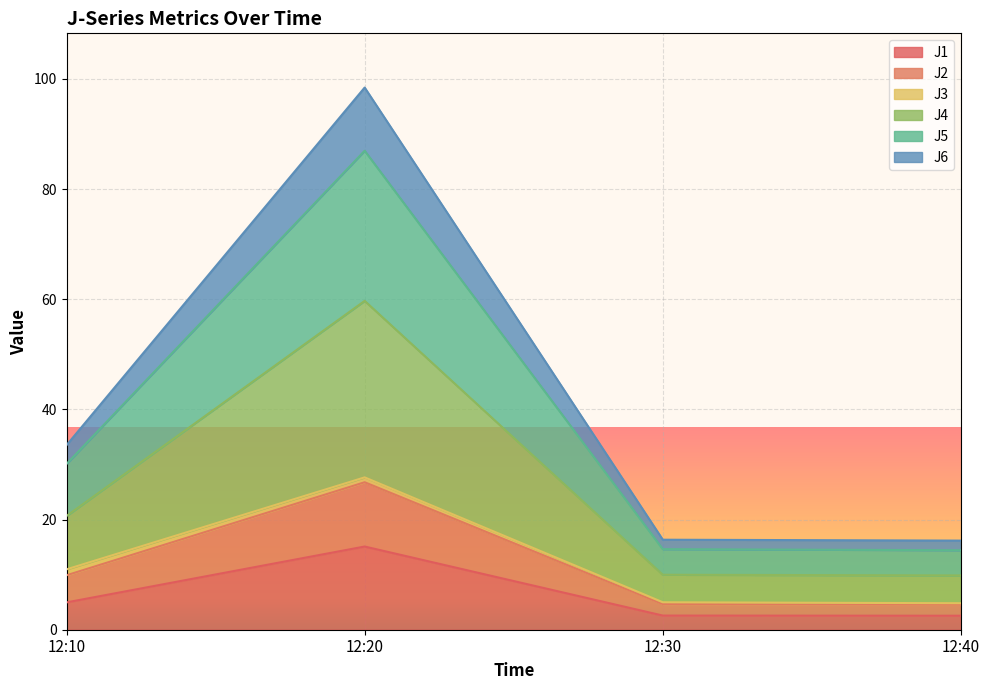

What is the maximum value for J1?

15.1